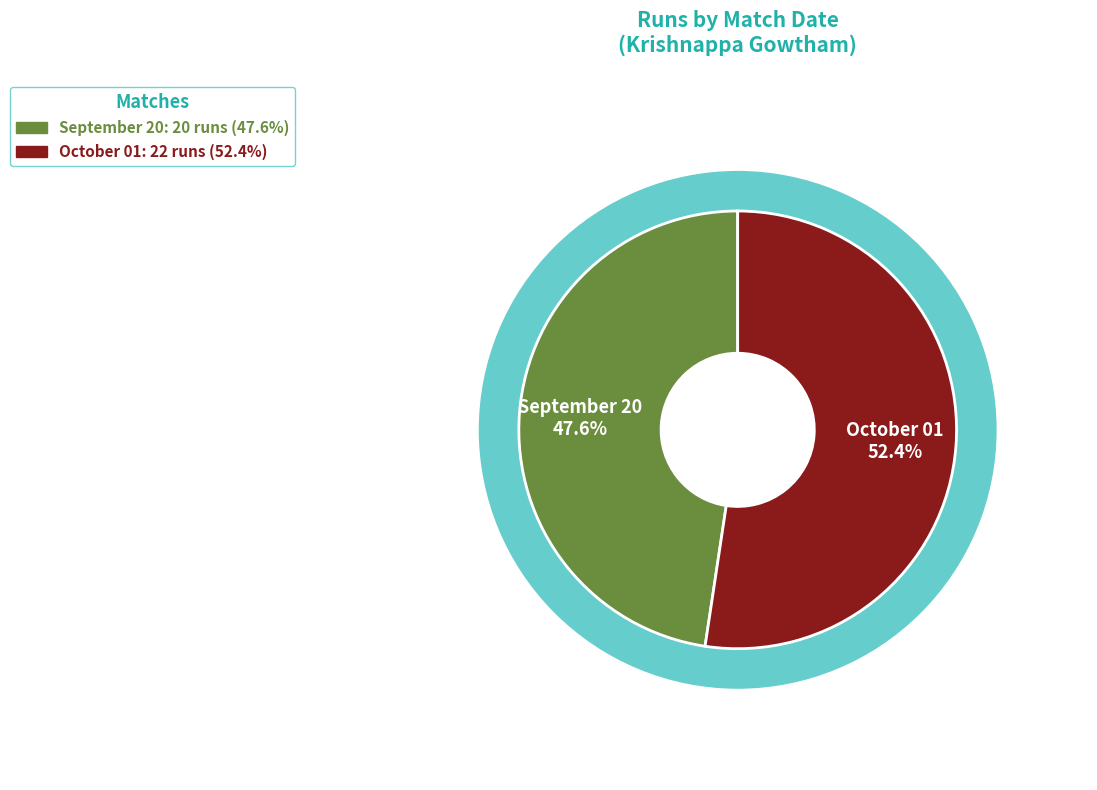

Does any single category account for the majority?

Yes